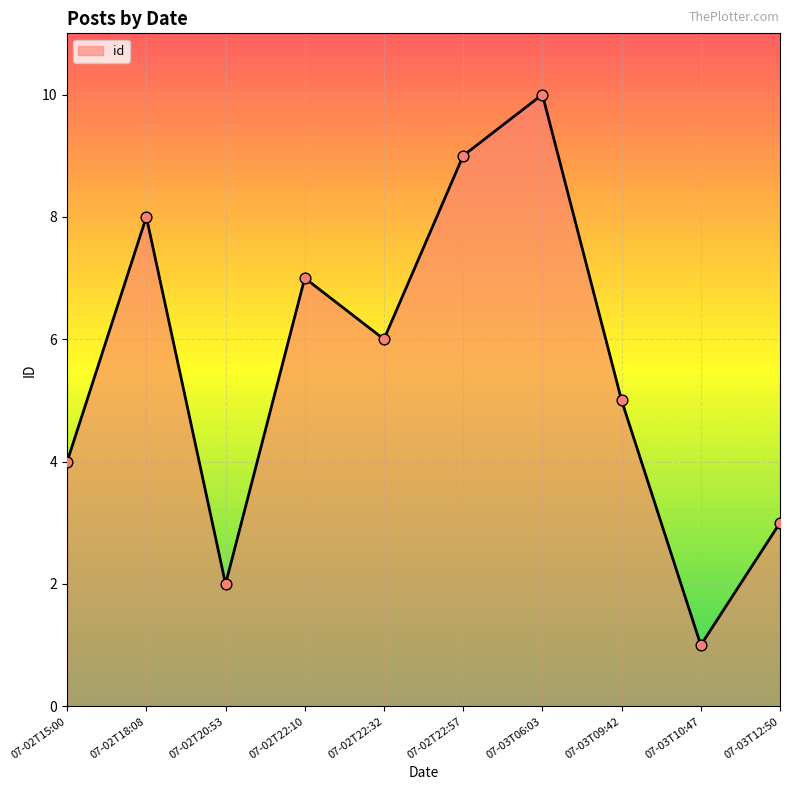

Which has a higher value, 07-02T15:00 or 07-03T06:03?

07-03T06:03